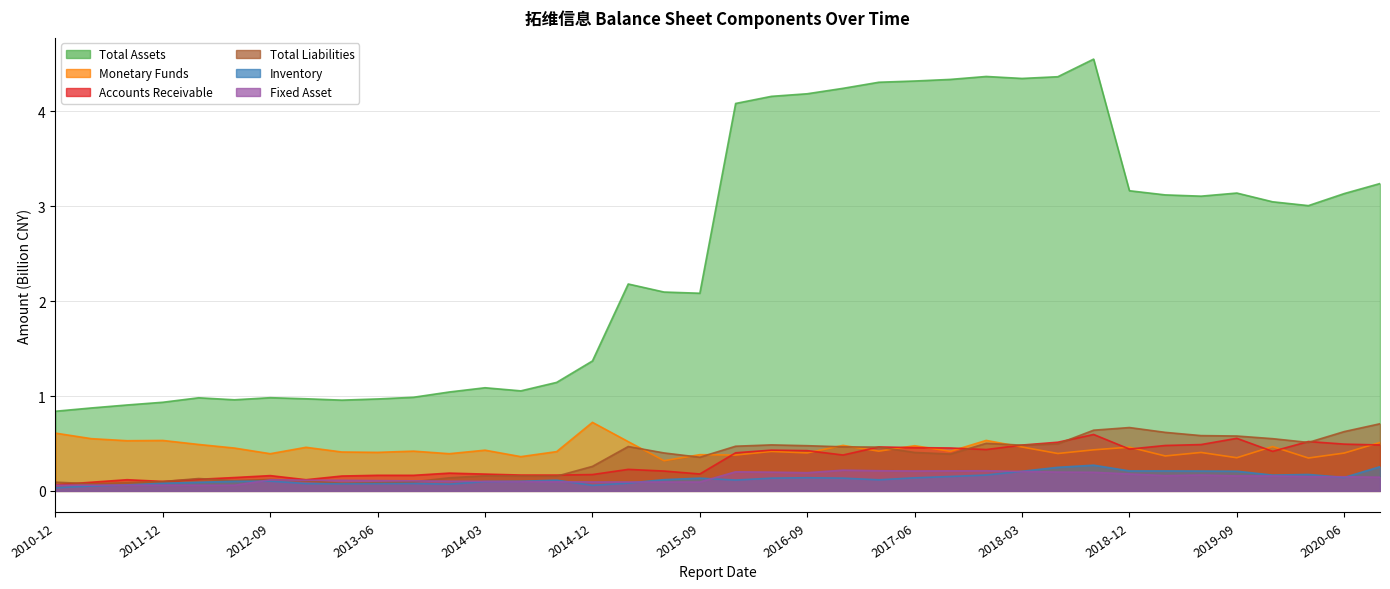

Is it true that INVENTORY equals 0.0 at 2014-12?

False